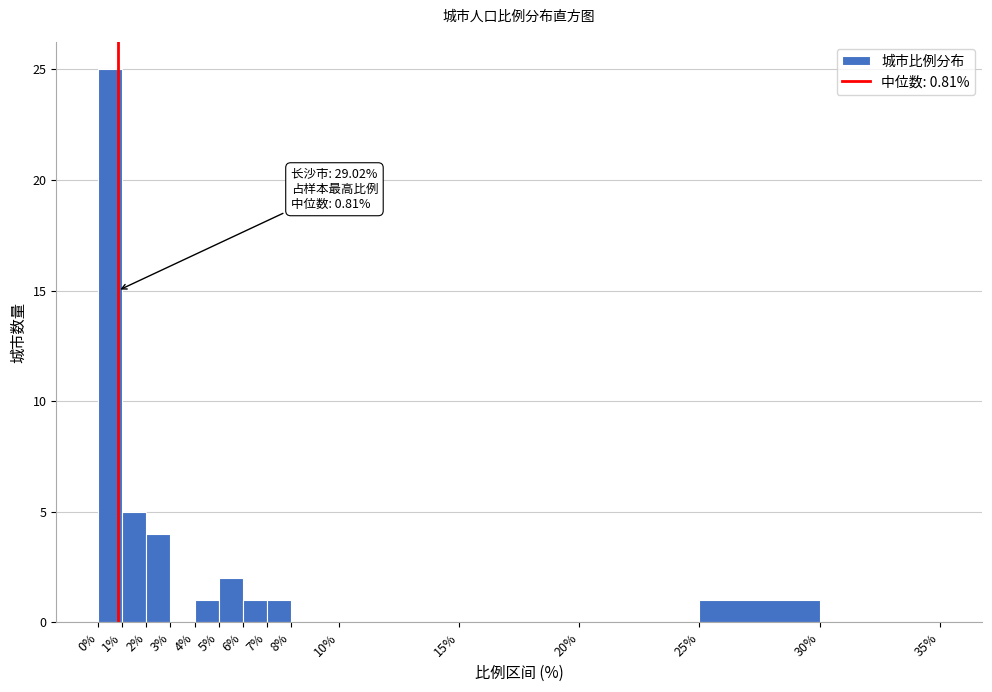

Which range on the x-axis has the tallest bar?

0% to 1%